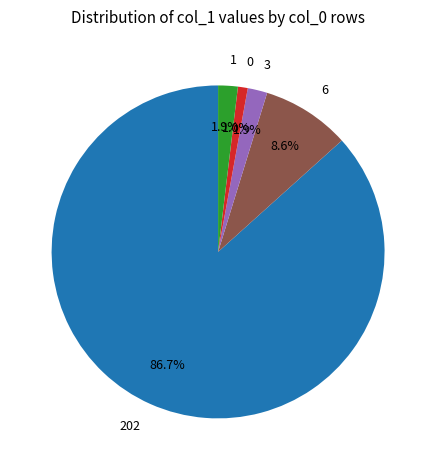

How much of the chart is everything except 6?

91.4%